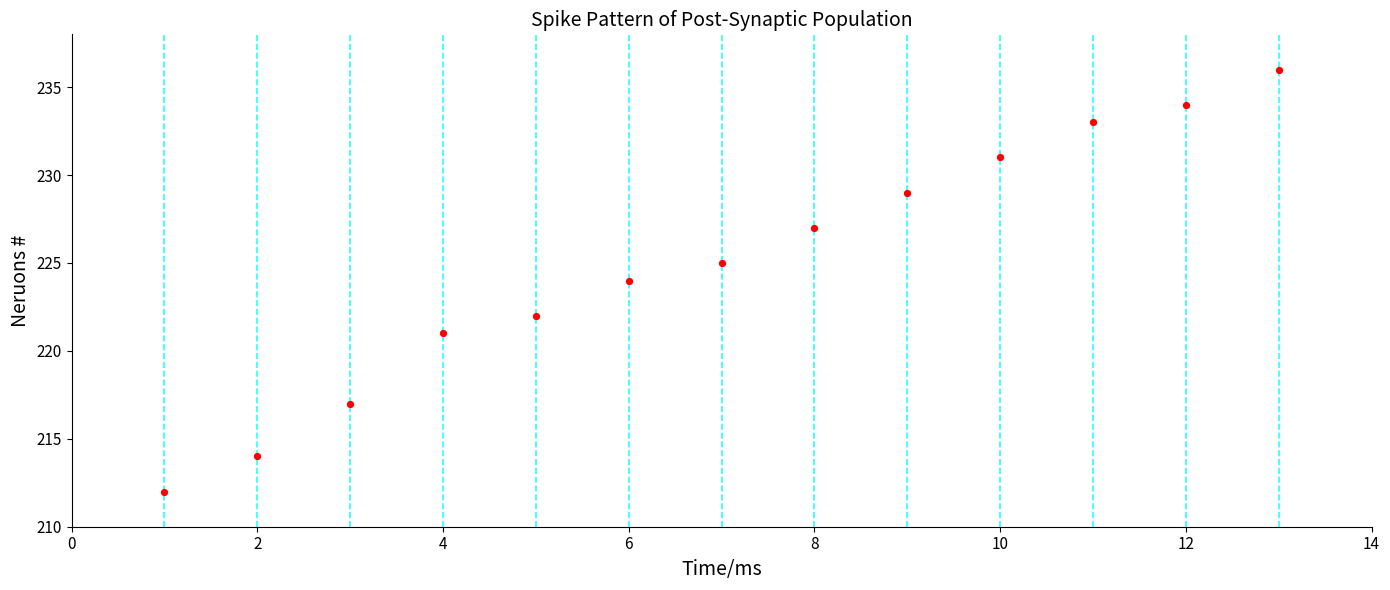

What is the range of Y values (max minus min)?

24